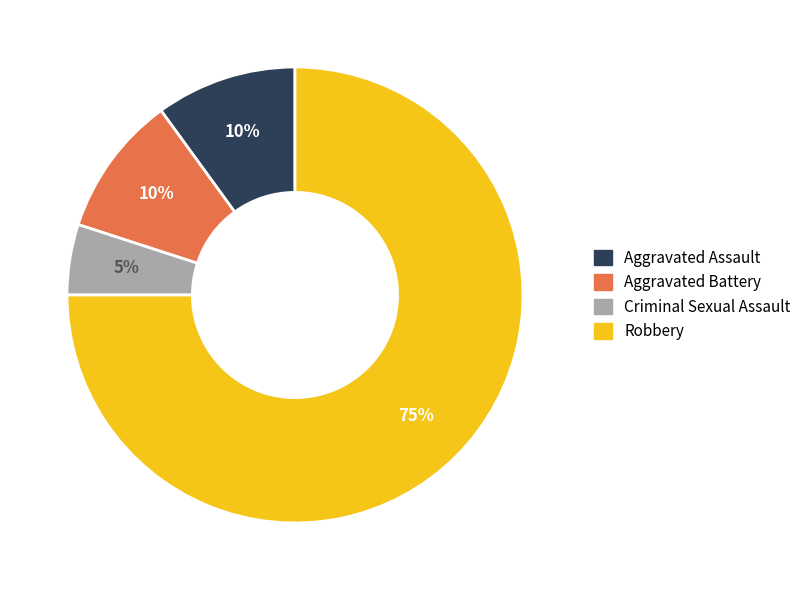

What is the largest slice in the pie chart?

Robbery